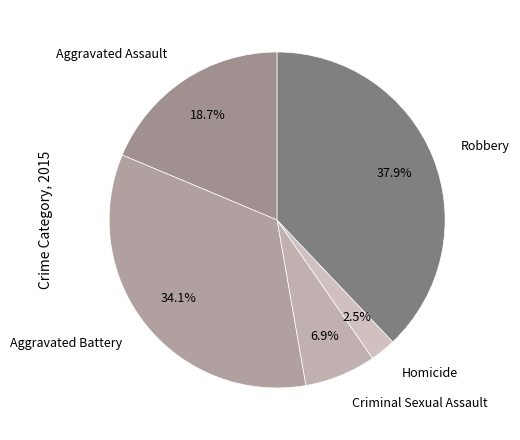

How much of the chart is everything except Homicide?

97.5%